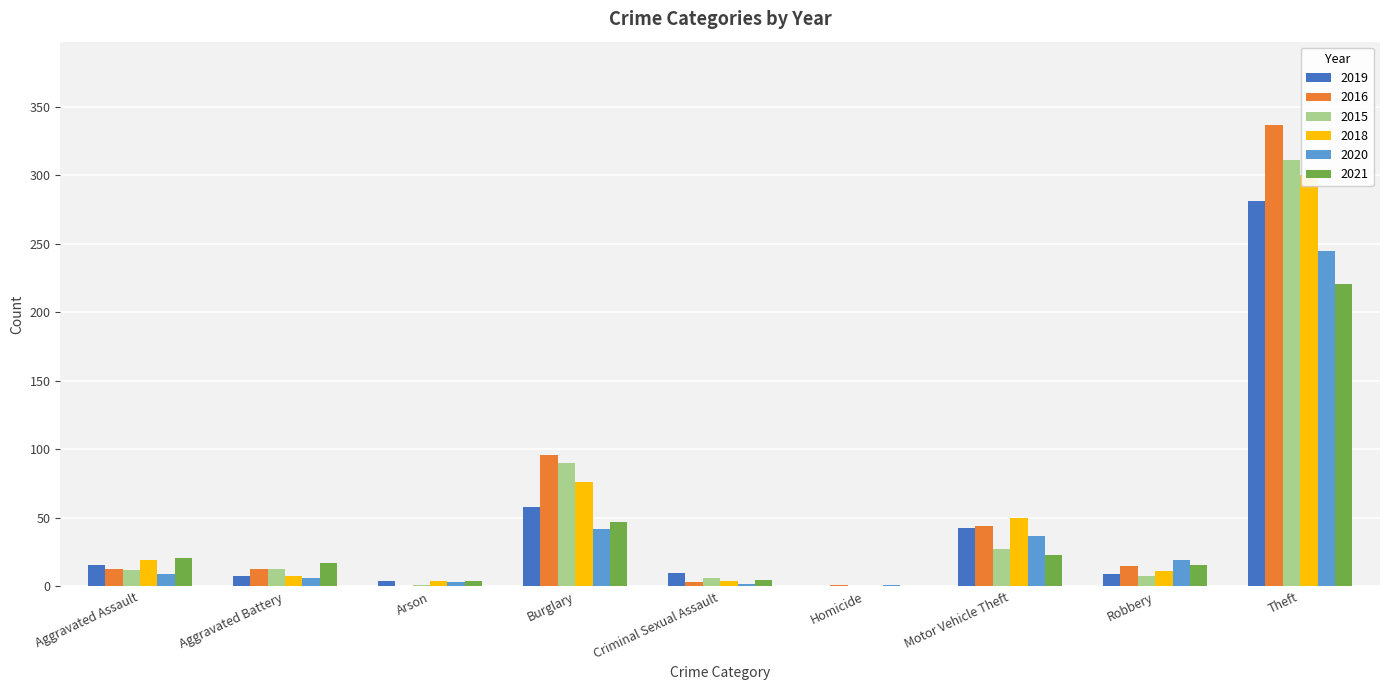

Which series has the widest spread of values?

2016